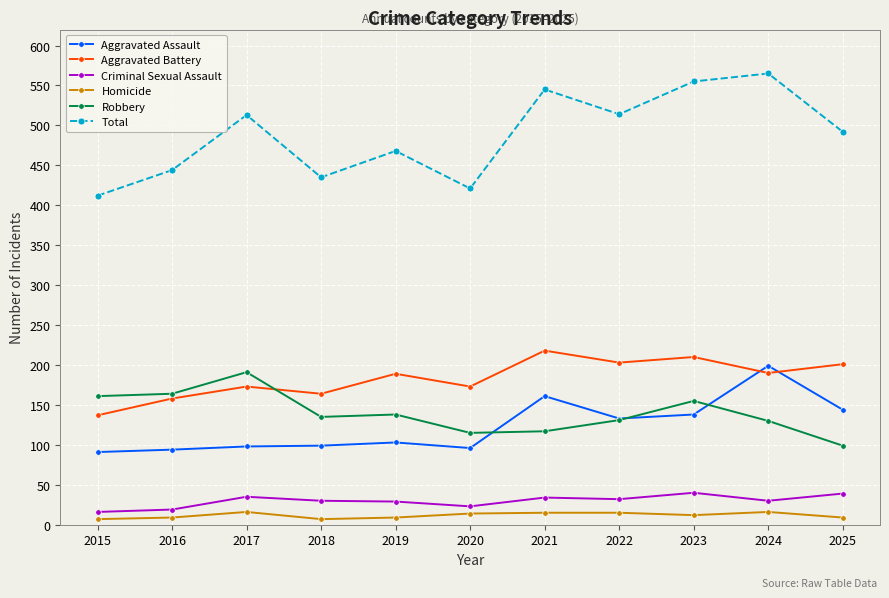

What is the greatest value displayed?

565